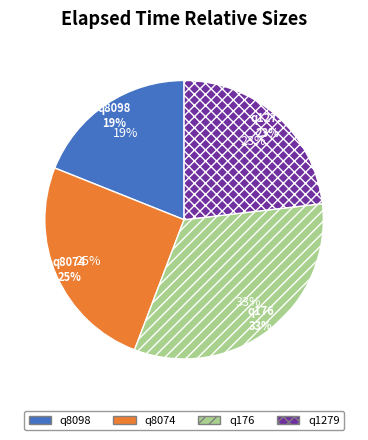

Rank the categories by value from highest to lowest.

q176, q8074, q1279, q8098